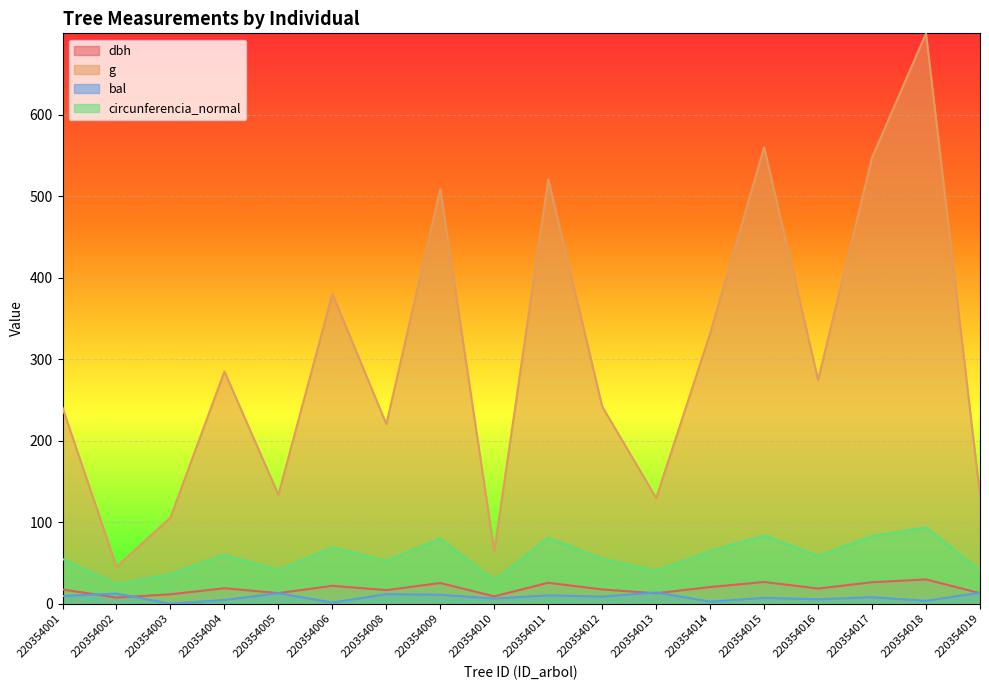

At which label does dbh first exceed 18?

220354004